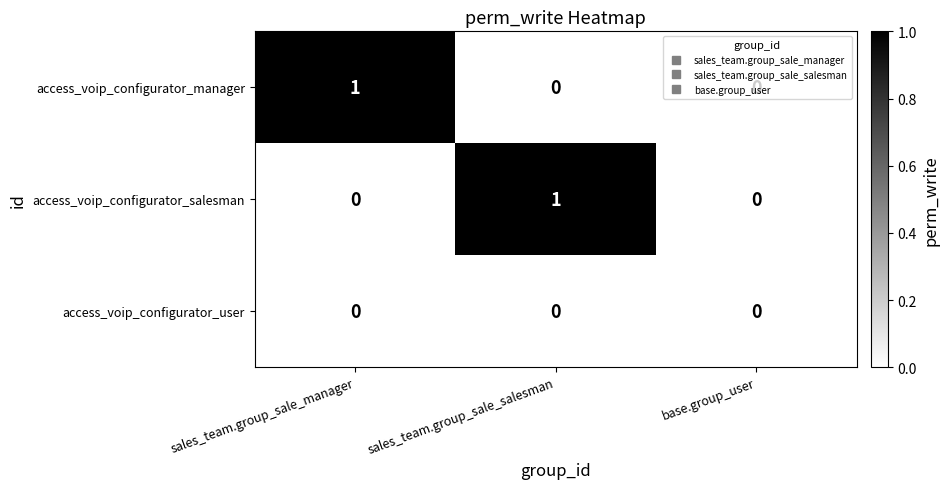

The access_voip_configurator_salesman series shows 0 at sales_team.group_sale_manager. True or false?

True